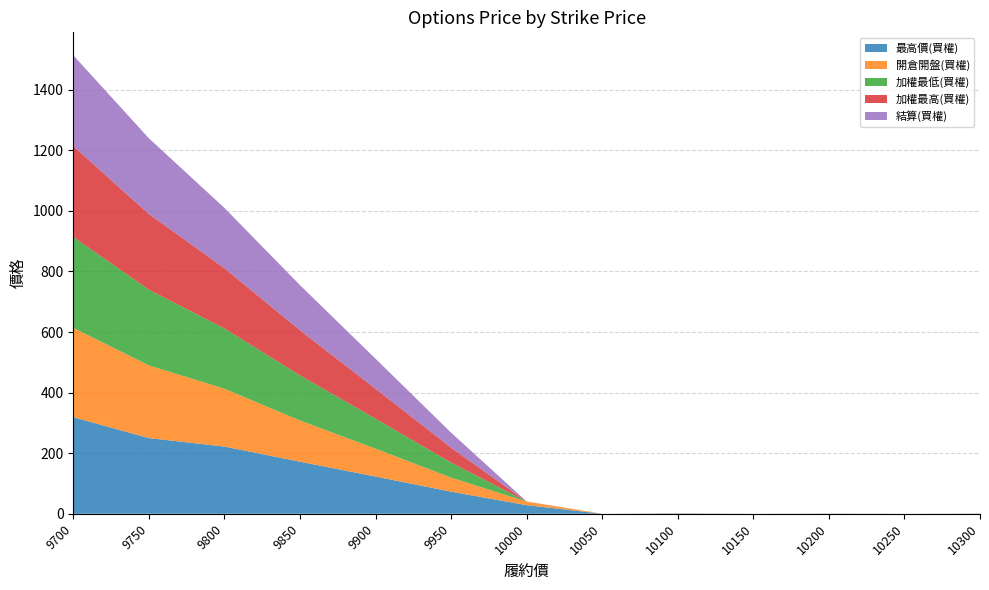

Reading left to right, what are all the values shown in this chart?

最高價(買權): 9700=319.0	9750=250.0	9800=222.0	9850=172.0	9900=123.0	9950=73.0	10000=28.5	10050=0.0	10100=0.8	10150=0.0	10200=0.3	10250=0.0	10300=0.2
開倉開盤(買權): 9700=295.0	9750=240.0	9800=191.0	9850=136.0	9900=92.0	9950=46.5	10000=11.5	10050=0.0	10100=0.7	10150=0.0	10200=0.3	10250=0.0	10300=0.1
加權最低(買權): 9700=300.0	9750=250.0	9800=199.0	9850=149.0	9900=99.0	9950=49.5	10000=0.2	10050=0.0	10100=0.1	10150=0.0	10200=0.1	10250=0.0	10300=0.2
加權最高(買權): 9700=300.0	9750=250.0	9800=199.0	9850=149.0	9900=99.0	9950=49.5	10000=0.2	10050=0.0	10100=0.1	10150=0.0	10200=0.1	10250=0.0	10300=0.2
結算(買權): 9700=300.0	9750=250.0	9800=199.0	9850=149.0	9900=99.0	9950=49.5	10000=0.2	10050=0.0	10100=0.1	10150=0.0	10200=0.1	10250=0.0	10300=0.2